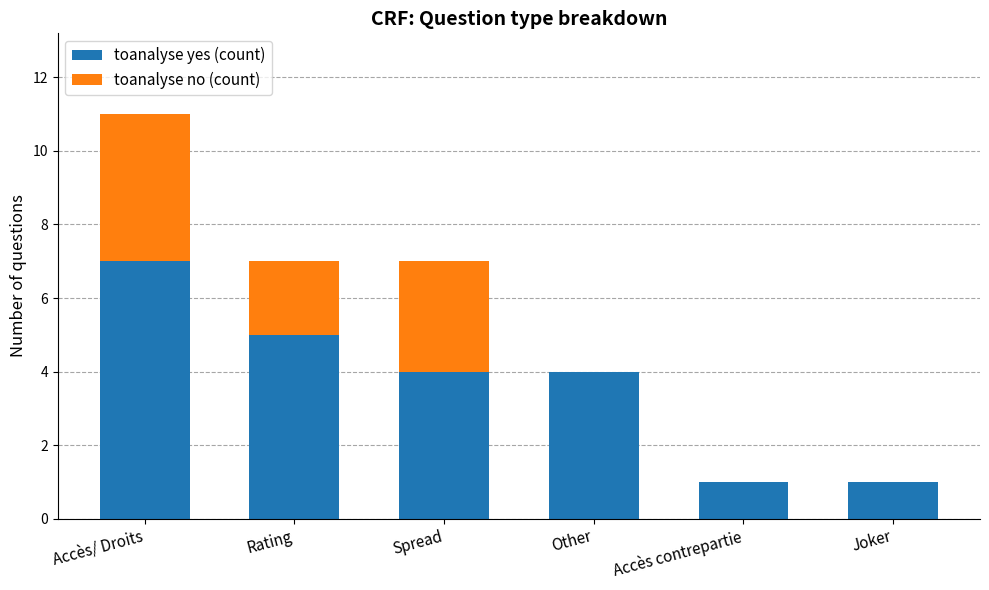

At which label does toanalyse yes (count) reach its peak?

Accès/ Droits